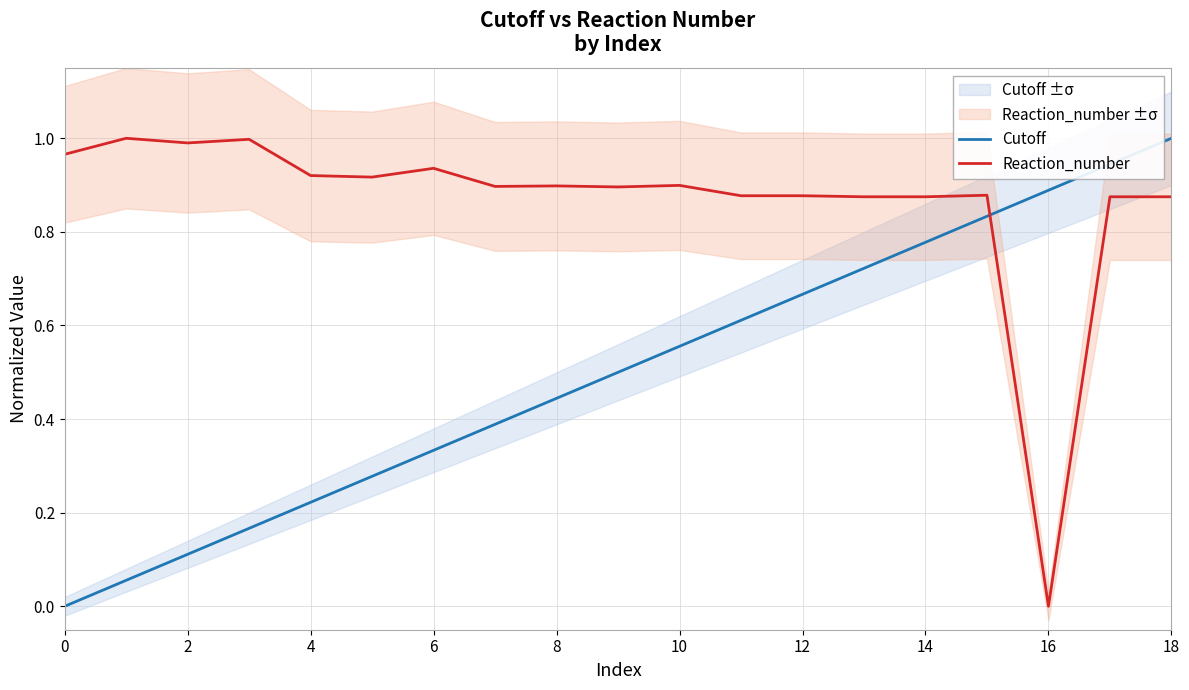

How many lines are shown in the chart?

2